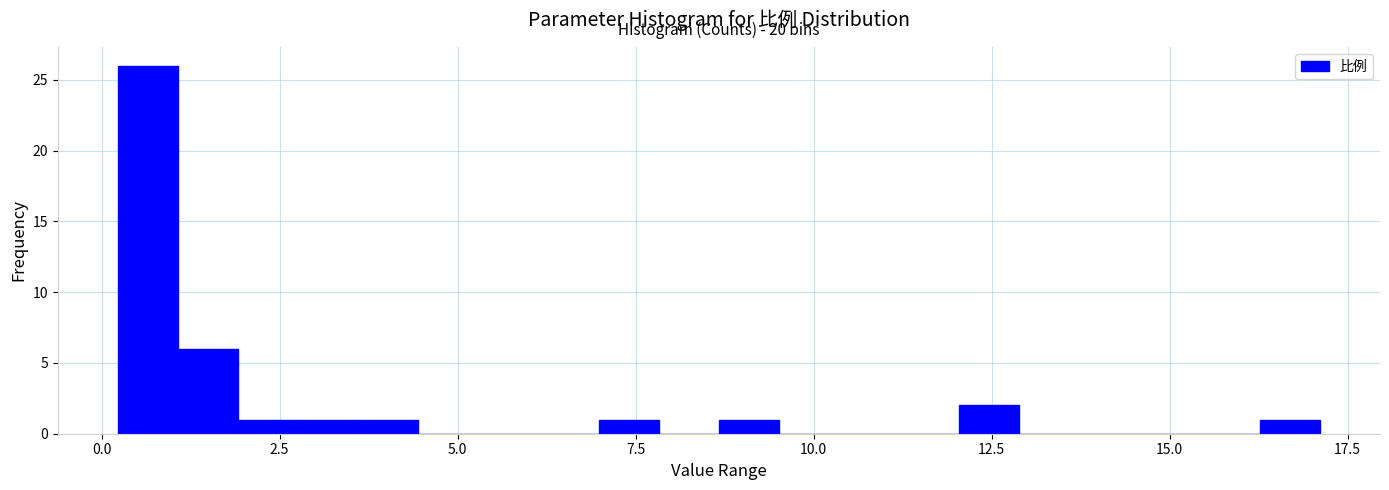

Read against the x-axis, roughly where is the centre of the tallest bar?

0.5